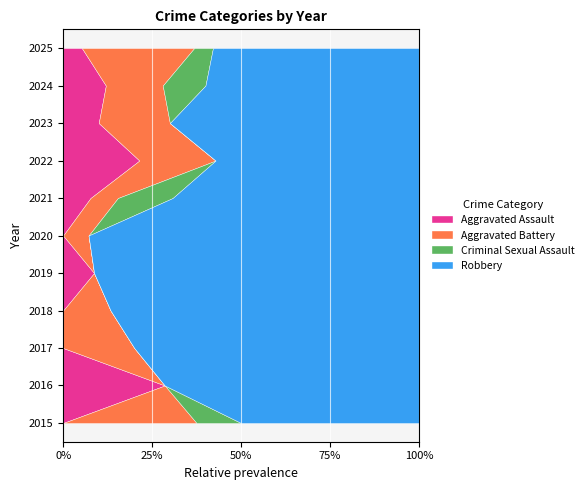

Reading left to right, extract all data points from this chart.

Aggravated Assault: 2015=0	2016=2	2017=0	2018=0	2019=2	2020=0	2021=1	2022=3	2023=1	2024=3	2025=1
Aggravated Battery: 2015=3	2016=0	2017=2	2018=2	2019=0	2020=1	2021=1	2022=3	2023=2	2024=4	2025=6
Criminal Sexual Assault: 2015=1	2016=0	2017=0	2018=0	2019=0	2020=0	2021=2	2022=0	2023=0	2024=3	2025=1
Robbery: 2015=4	2016=5	2017=8	2018=13	2019=21	2020=13	2021=9	2022=8	2023=7	2024=15	2025=11